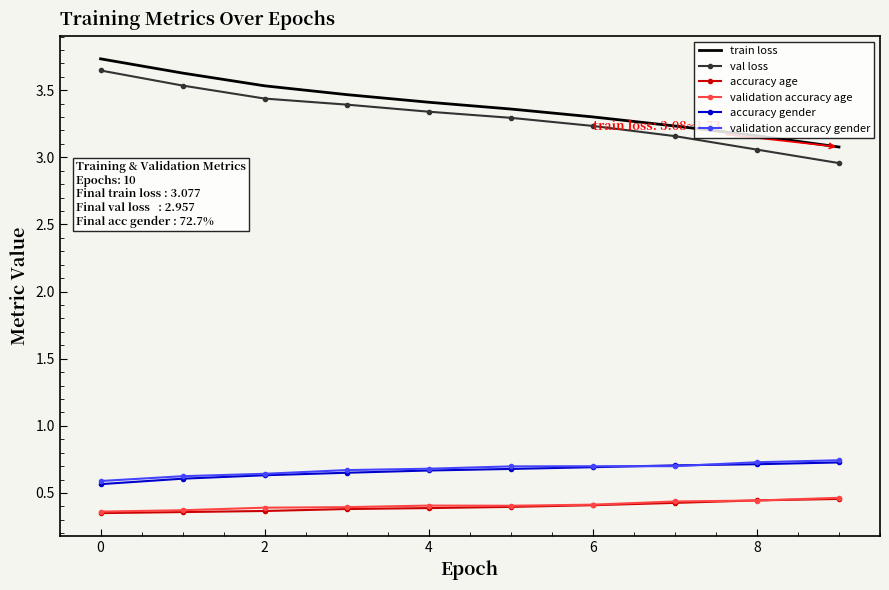

True or false: train loss and accuracy age cross at least once.

False